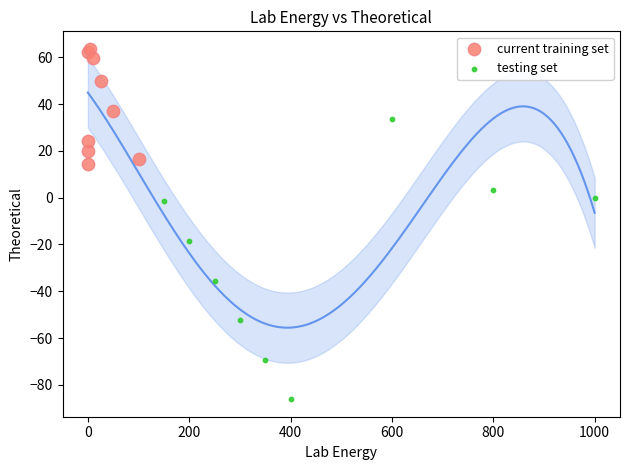

Which series reaches the maximum Y coordinate?

current training set